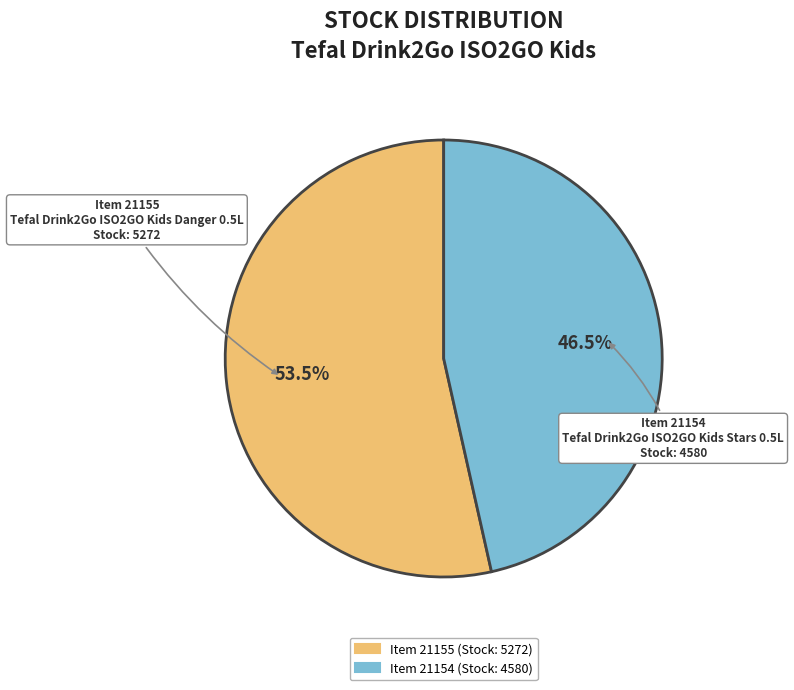

How many segments does this pie chart have?

2